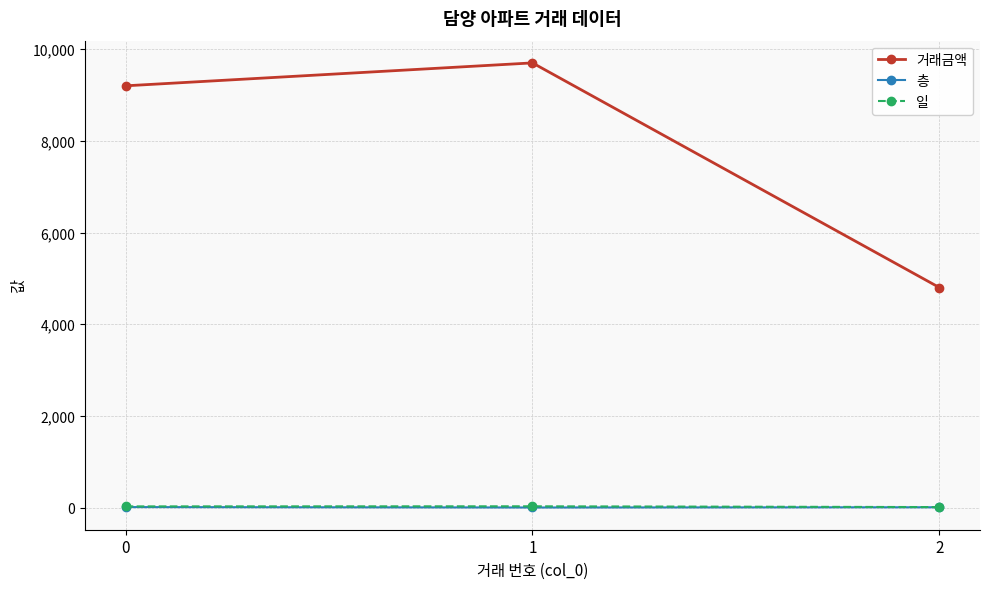

The 층 series shows 10 at 0. True or false?

True